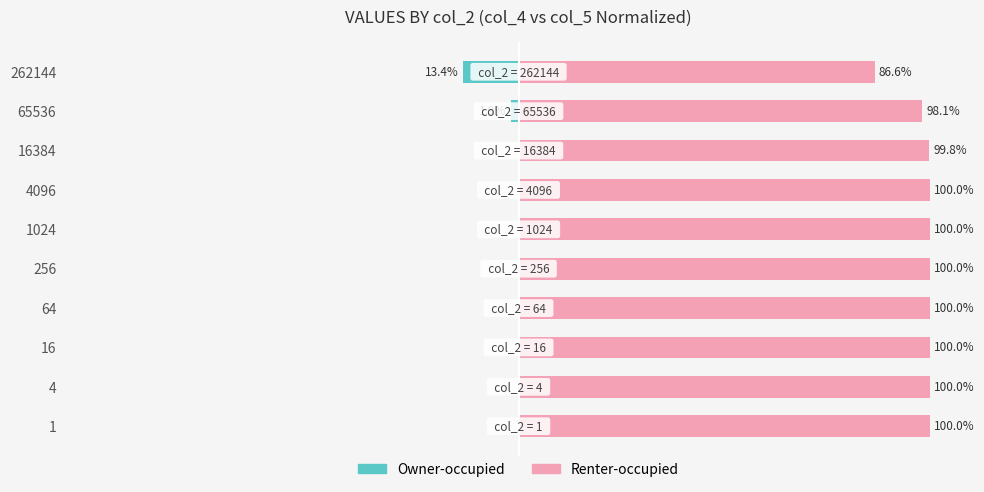

Is the value of Renter-occupied at 16384 greater than the value of Owner-occupied at 16384?

Yes